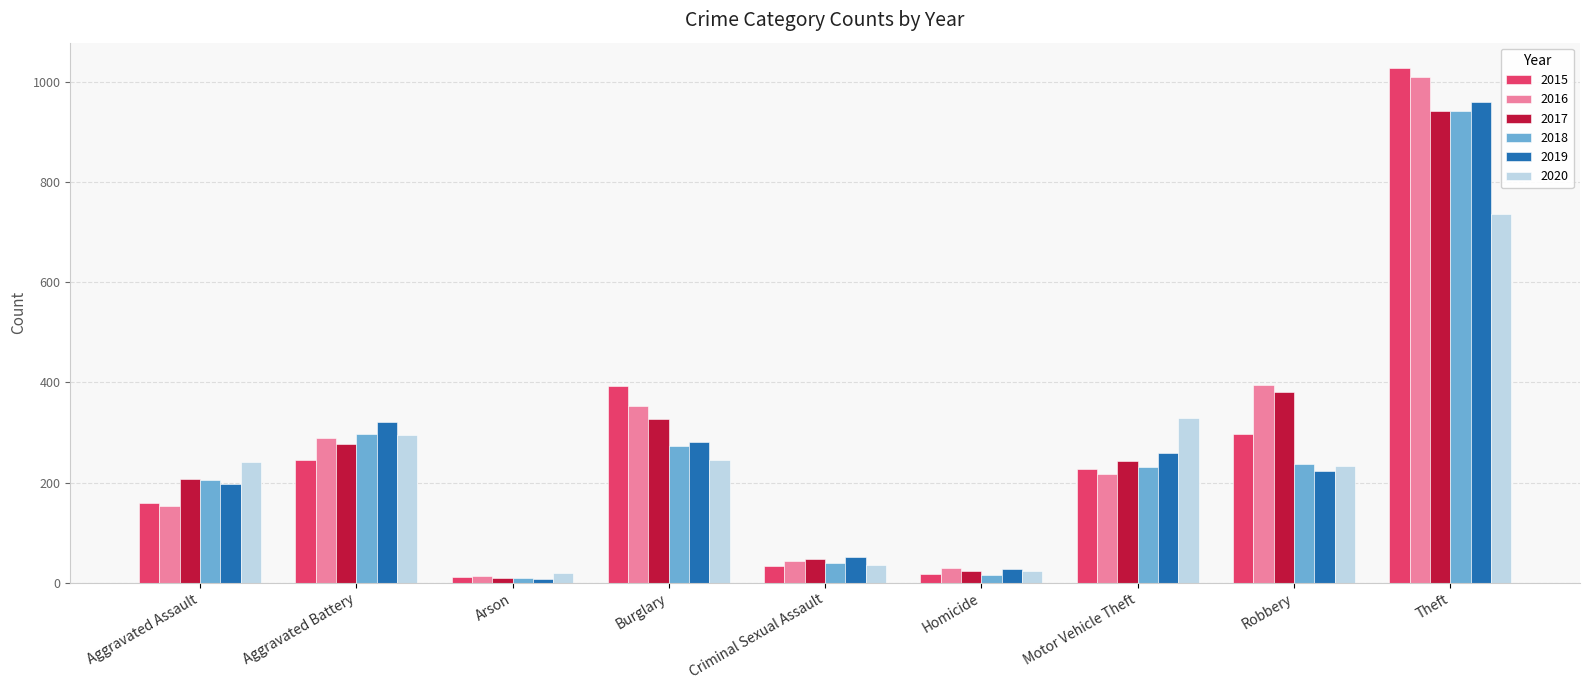

What is the difference between the maximum and minimum values in the 2018 series?

932